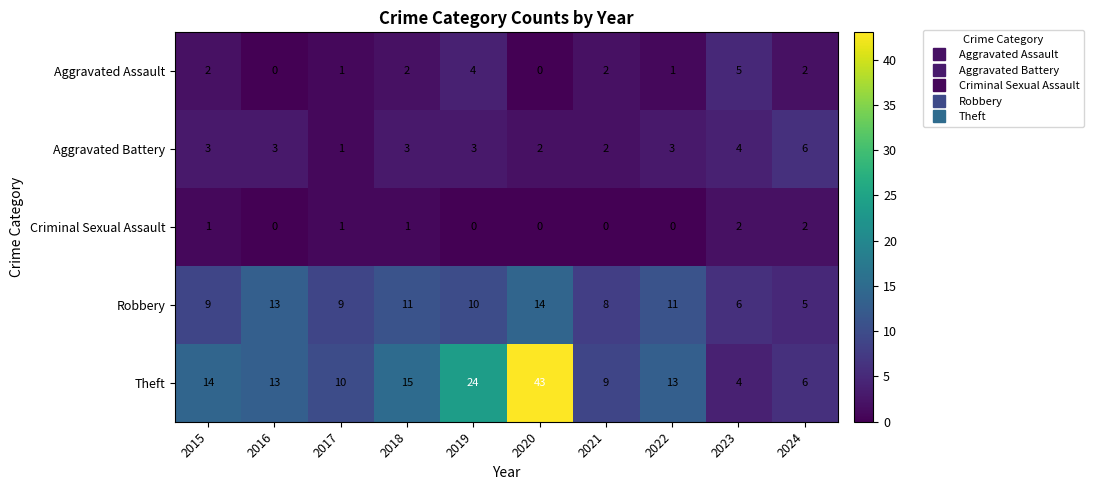

Read the Robbery value at 2024.

5